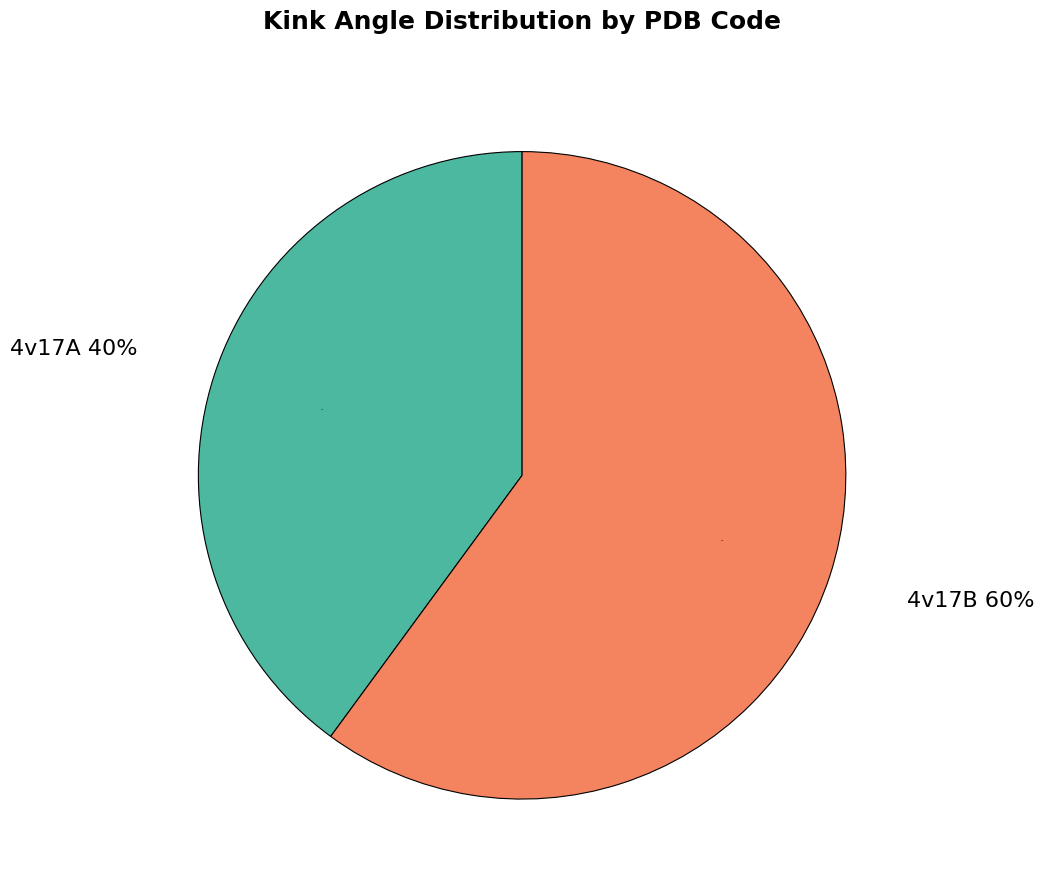

Do 4v17B and 4v17A together represent more than half of the pie?

Yes